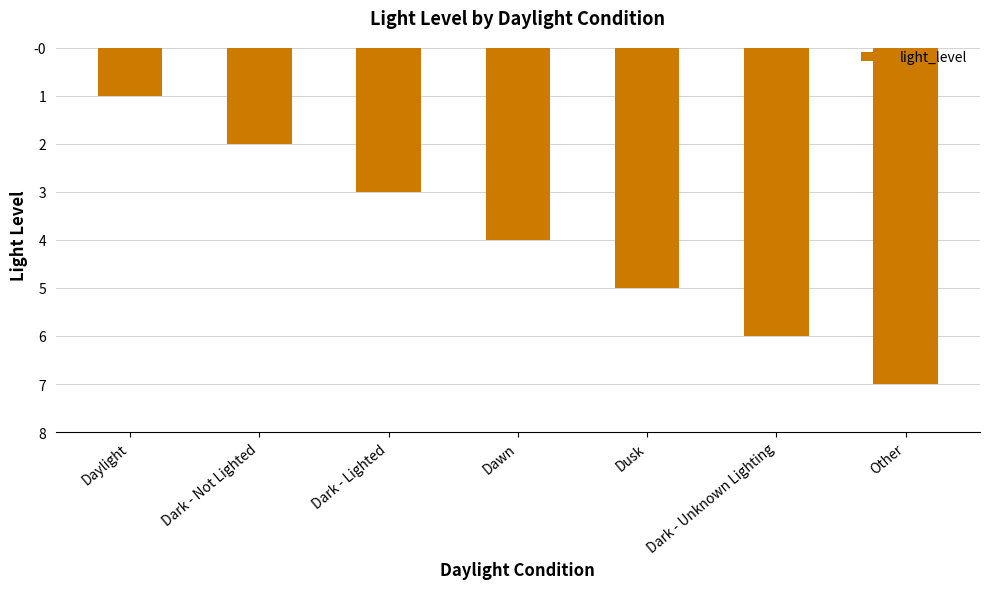

Reading right to left, extract all data points from this chart.

Other=-7	Dark - Unknown Lighting=-6	Dusk=-5	Dawn=-4	Dark - Lighted=-3	Dark - Not Lighted=-2	Daylight=-1